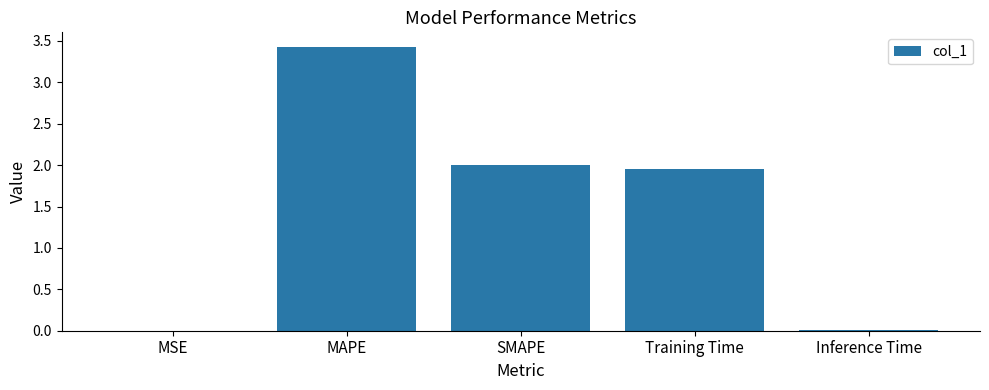

Which has a higher value, MSE or SMAPE?

SMAPE